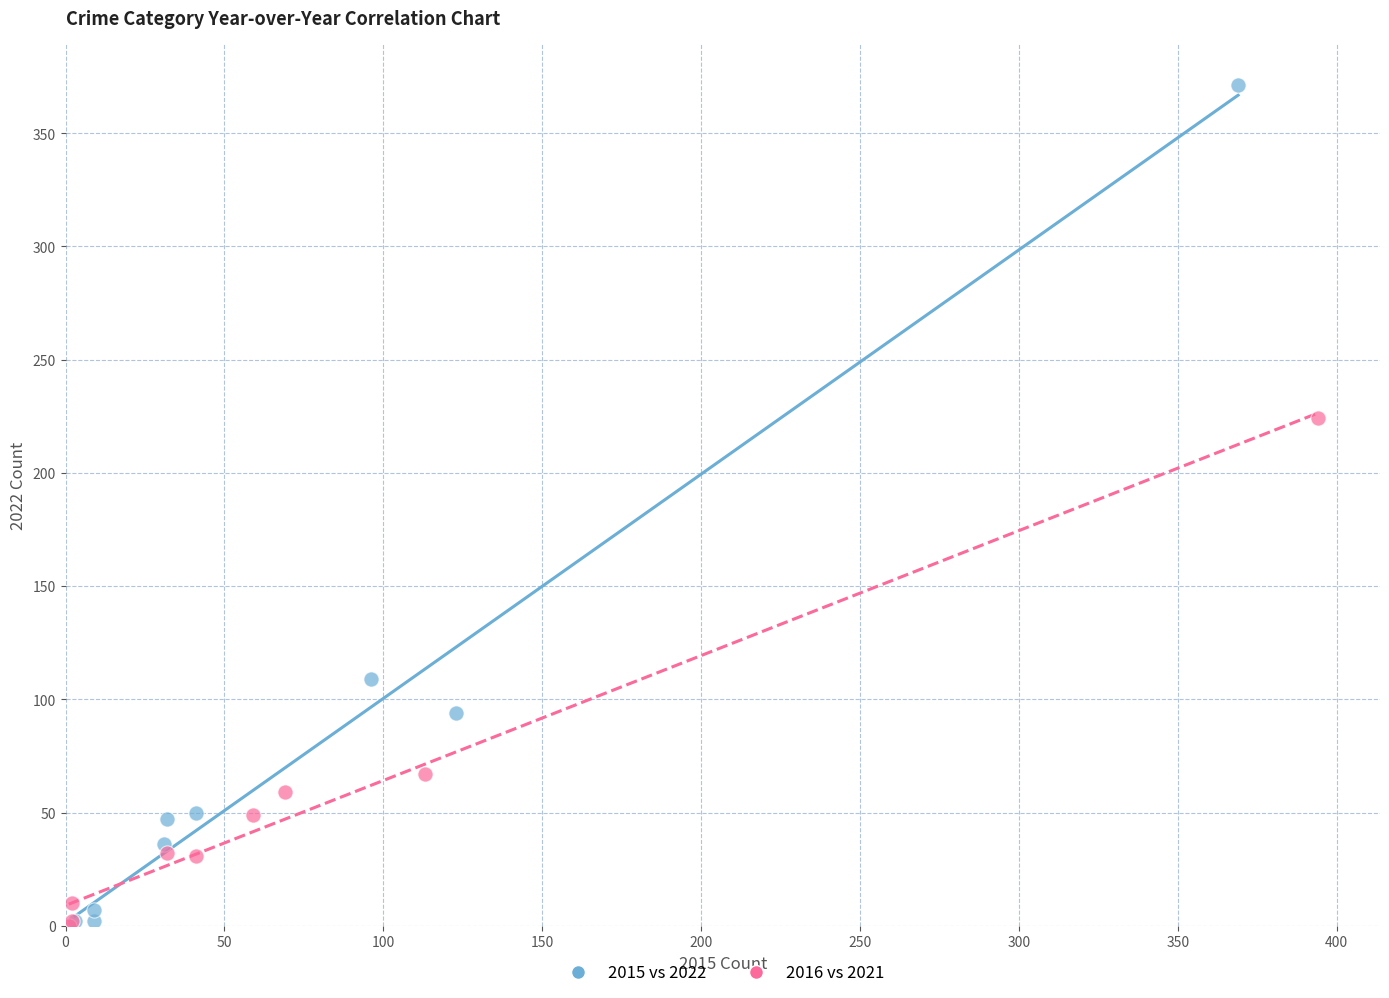

What are all the series names shown in the legend?

2015 vs 2022, 2016 vs 2021